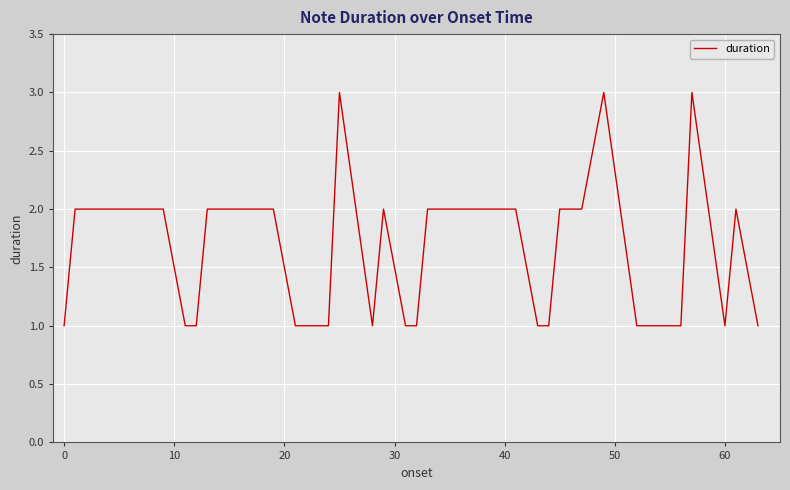

How many values are between 1 and 2?

37